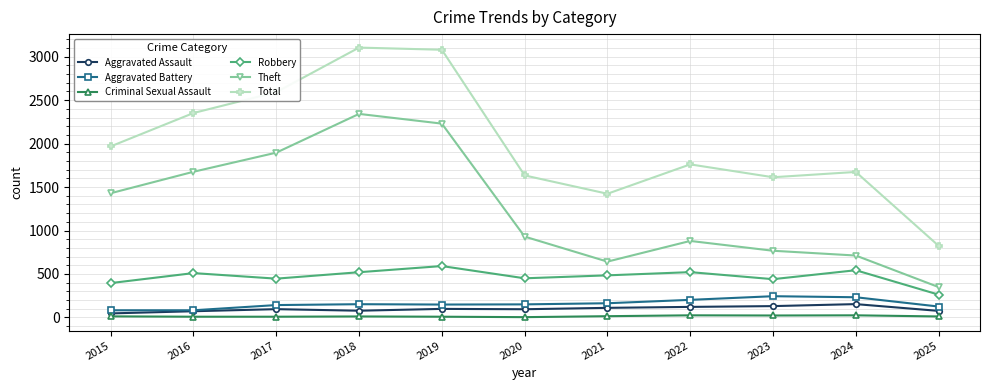

What is the spread (max minus min) of values at 2016?

2344